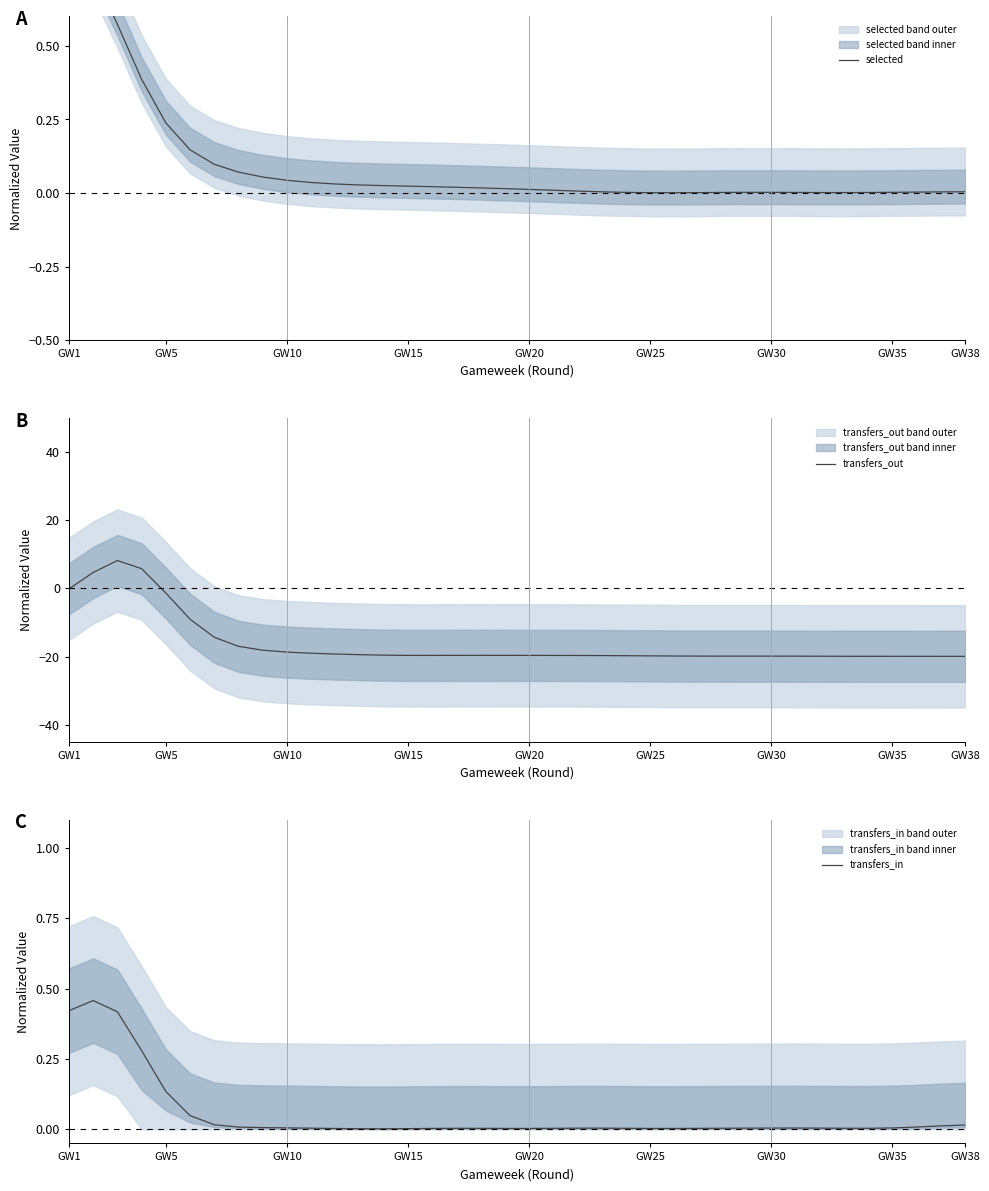

Is it true that transfers_out equals -19.9 at GW35?

True